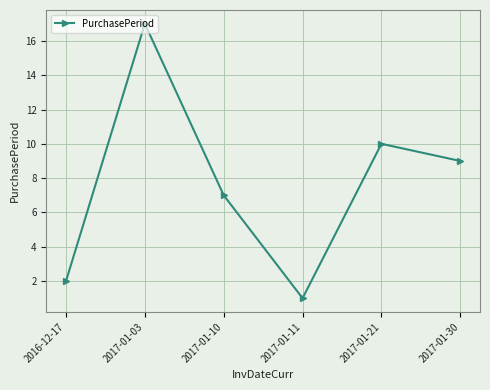

At which label is the value closest to 9?

2017-01-30